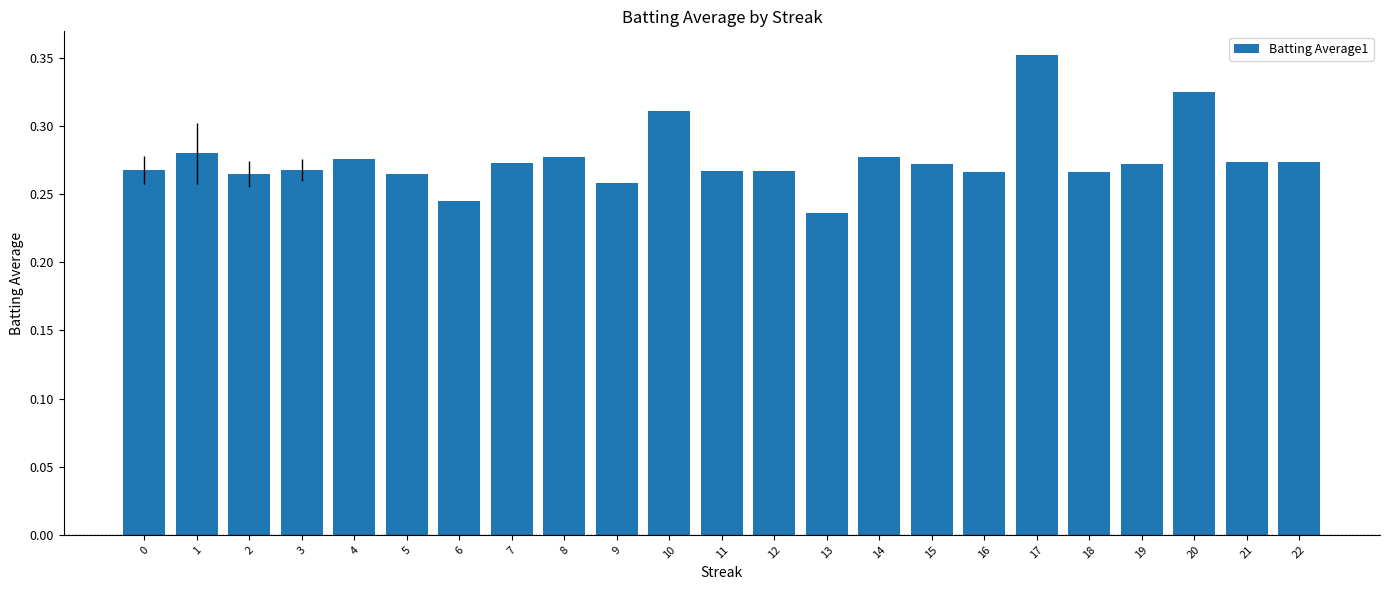

The chart shows a value of 0.1 at 15. True or false?

False